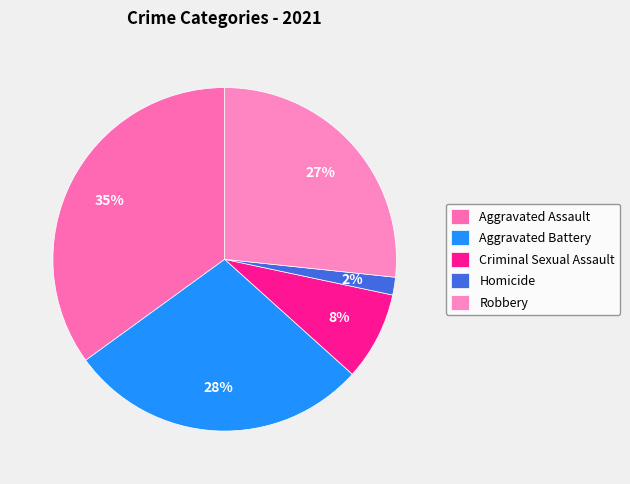

What is the largest slice in the pie chart?

Aggravated Assault